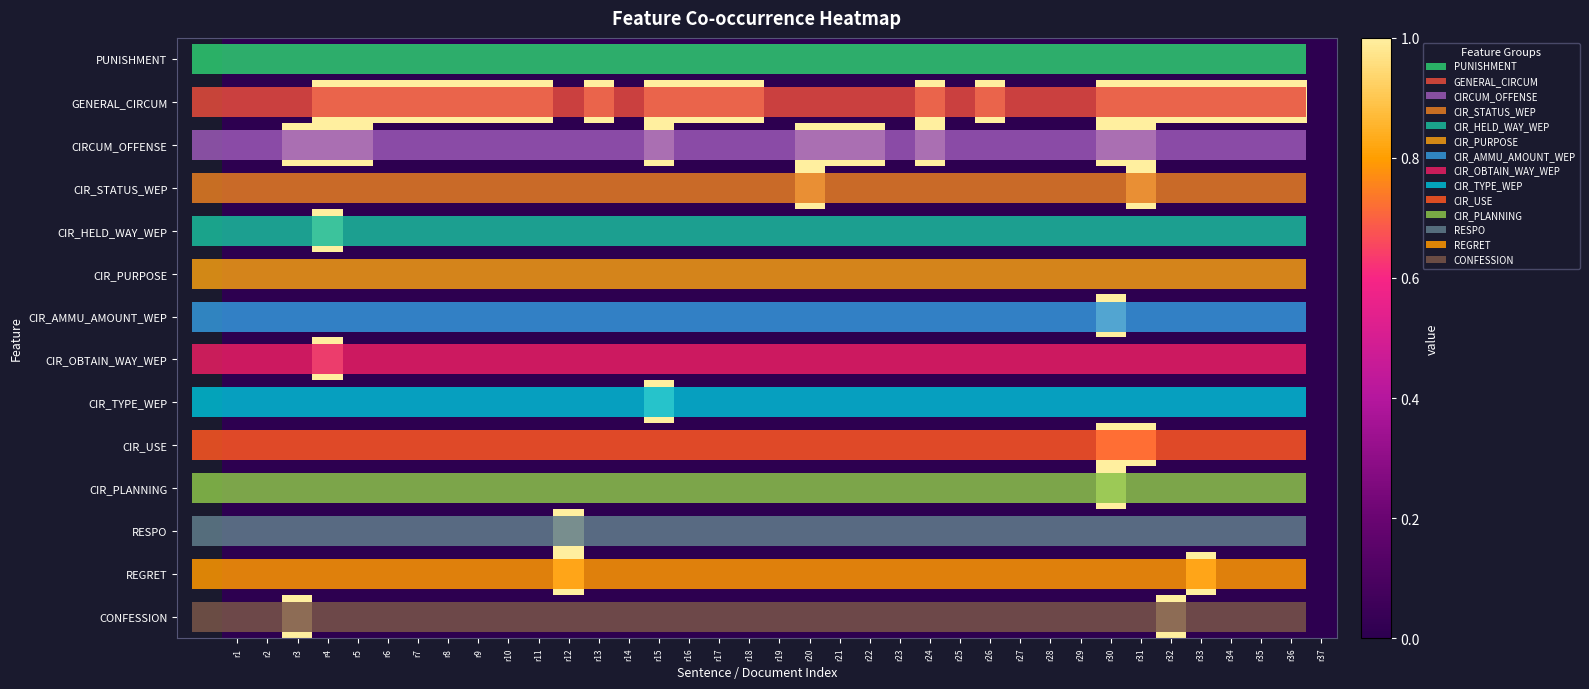

List the series in order of their peak value, highest first.

GENERAL_CIRCUM, CIRCUM_OFFENSE, CIR_STATUS_WEP, CIR_HELD_WAY_WEP, CIR_AMMU_AMOUNT_WEP, CIR_OBTAIN_WAY_WEP, CIR_TYPE_WEP, CIR_USE, CIR_PLANNING, RESPO, REGRET, CONFESSION, PUNISHMENT, CIR_PURPOSE